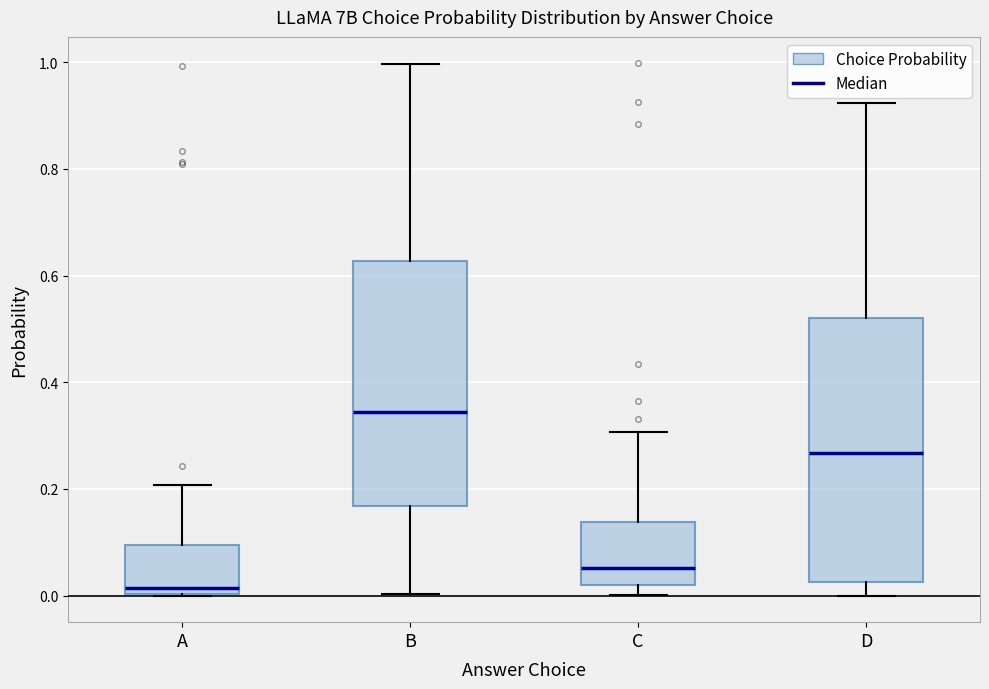

Which box's median line is the lowest?

A